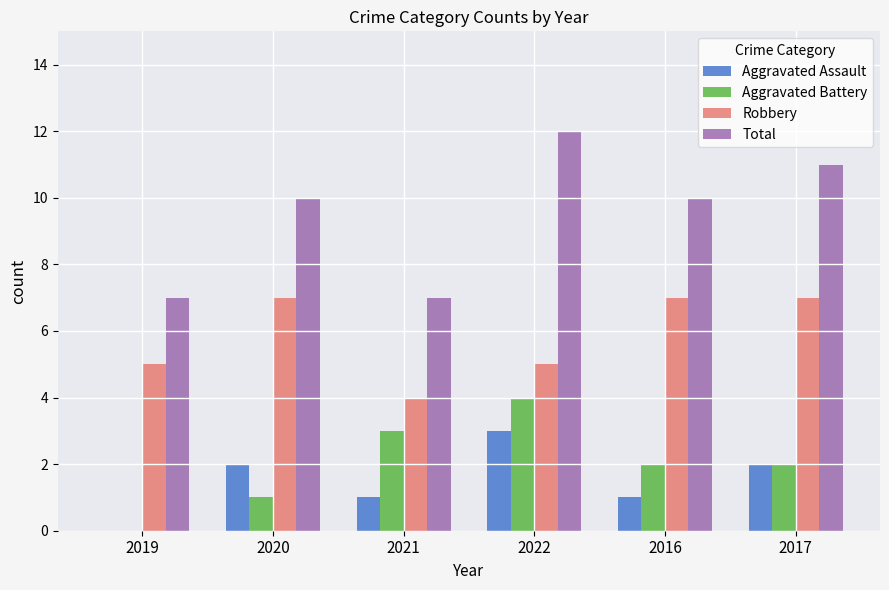

What is the spread (max minus min) of values at 2020?

9